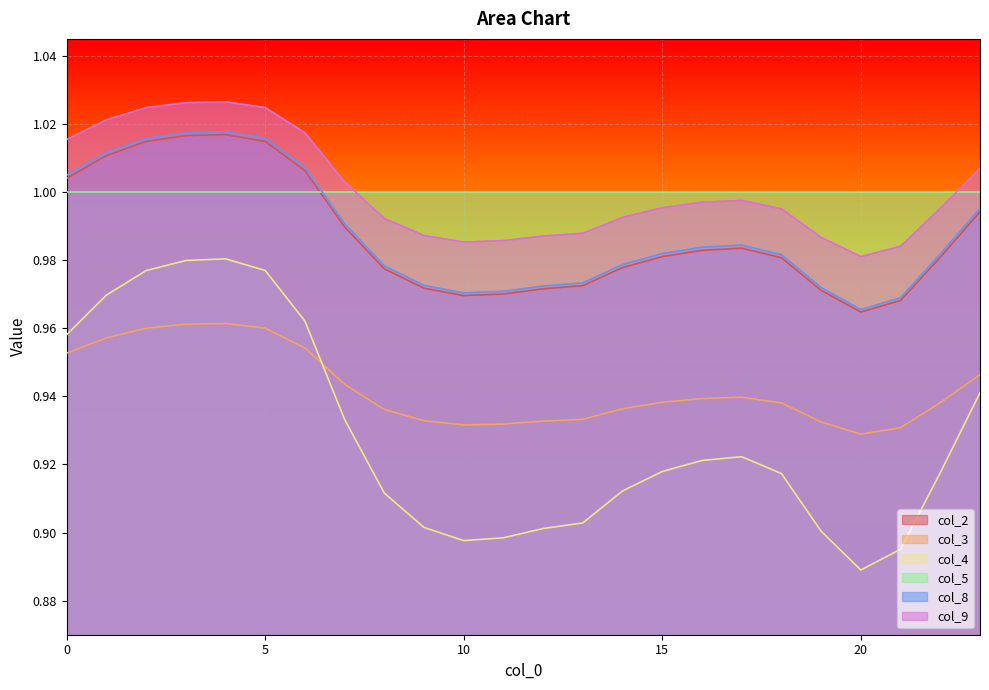

Is the value of col_9 at 20 greater than the value of col_2 at 21?

Yes